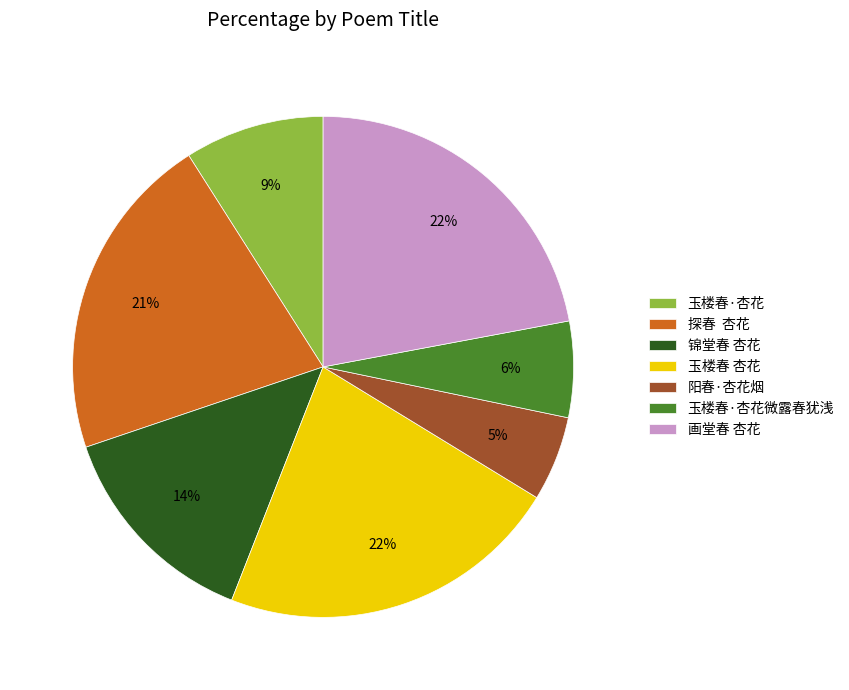

Combined, do 玉楼春·杏花微露春犹浅 and 玉楼春·杏花 account for over 50%?

No